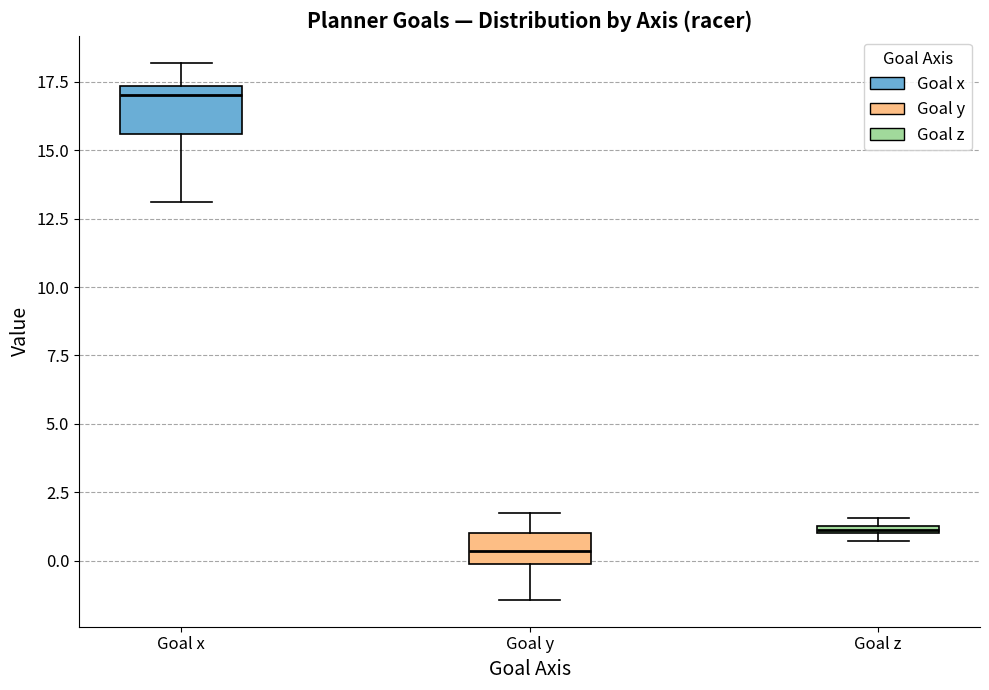

Which box is the tallest, from its lower edge to its upper edge?

Goal x